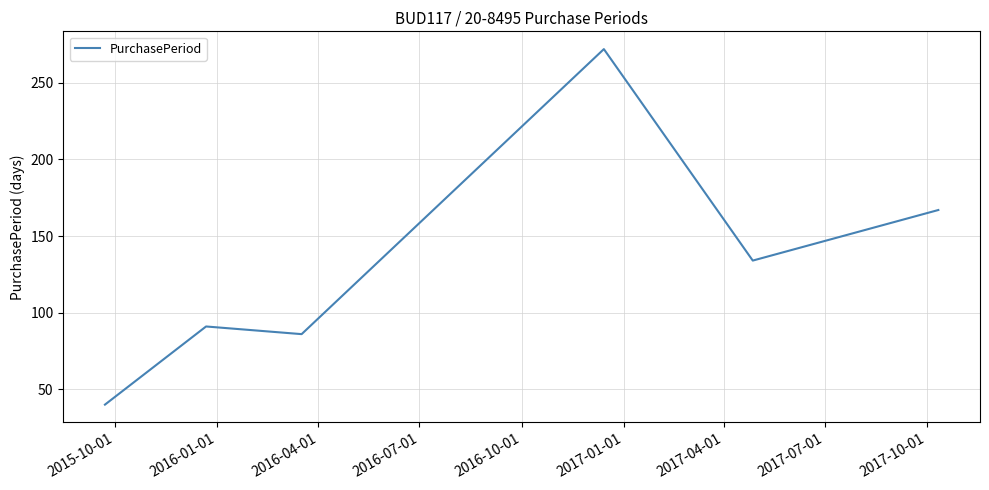

What is the difference between the maximum and minimum values?

232